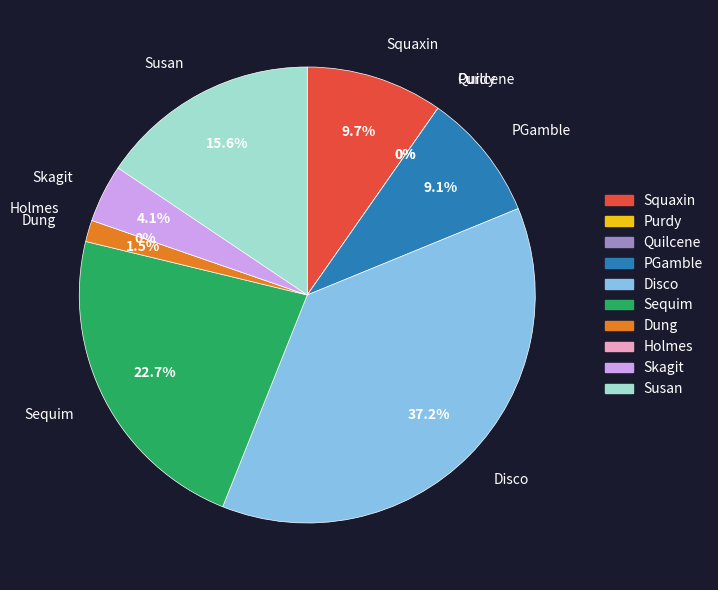

Which slice is the smallest?

Purdy